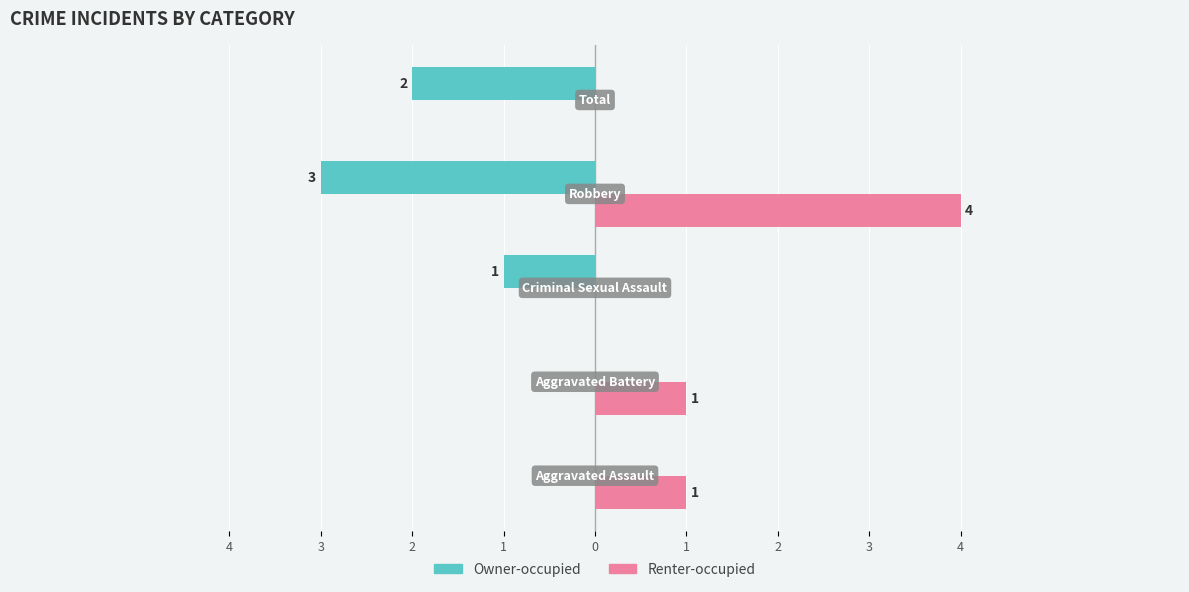

What is the average value of the Owner-occupied series?

-1